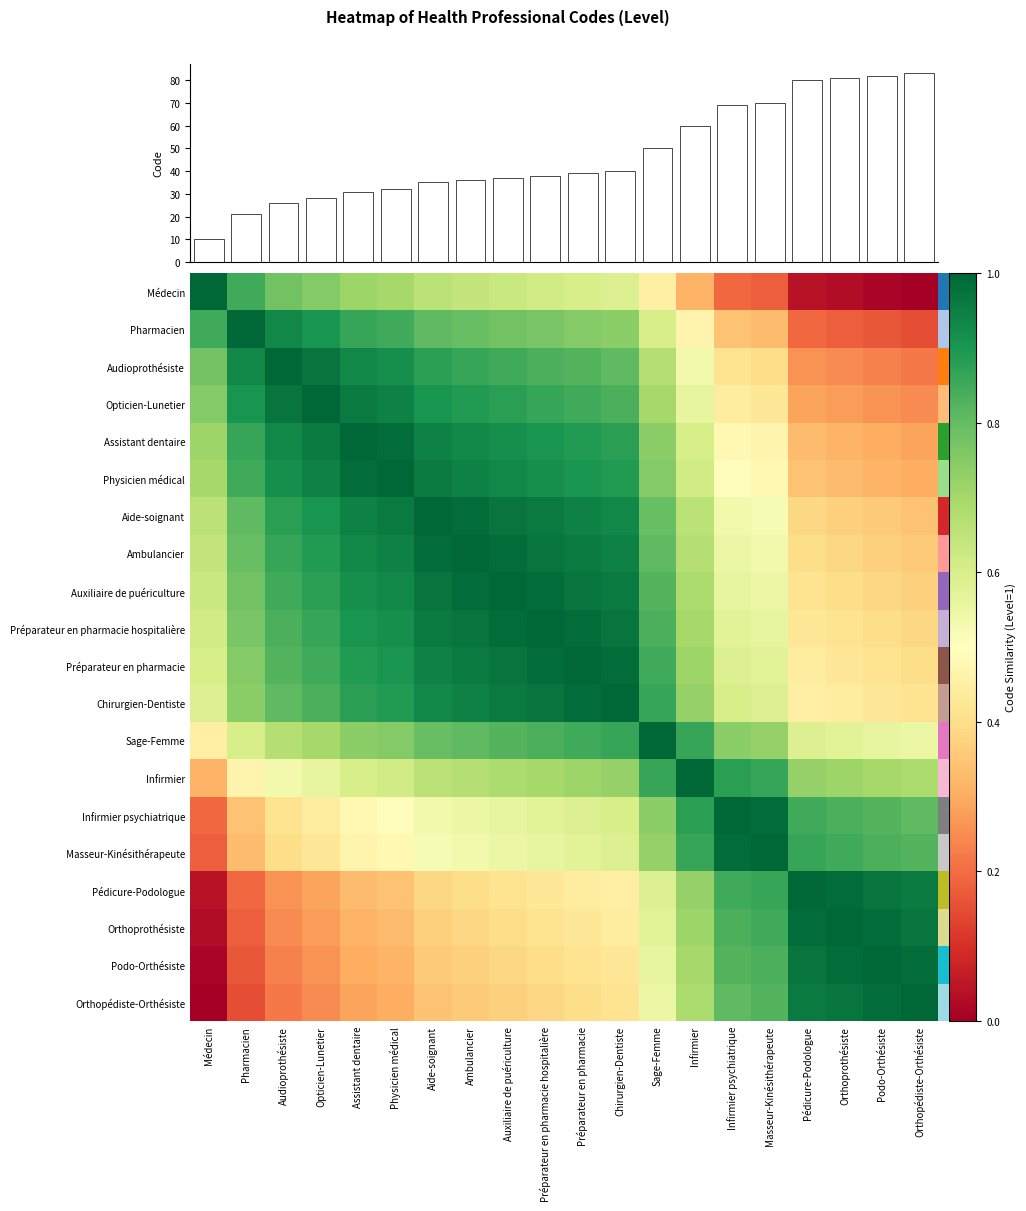

Is it true that Préparateur en pharmacie hospitalière equals 0.6 at Masseur-Kinésithérapeute?

True